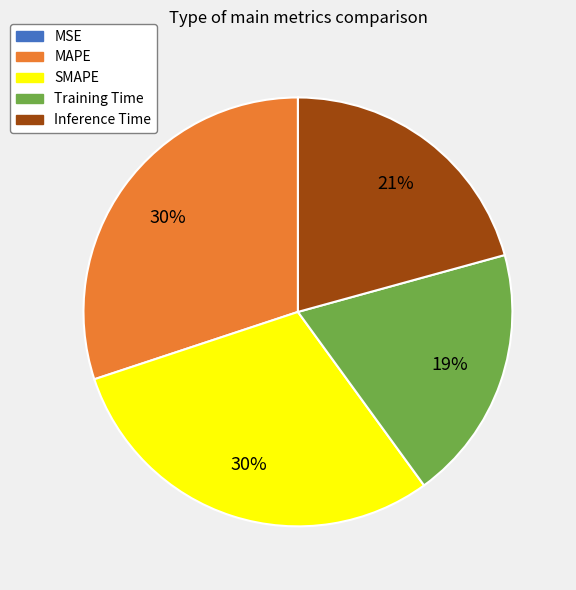

Between Training Time and Inference Time, which is larger?

Inference Time